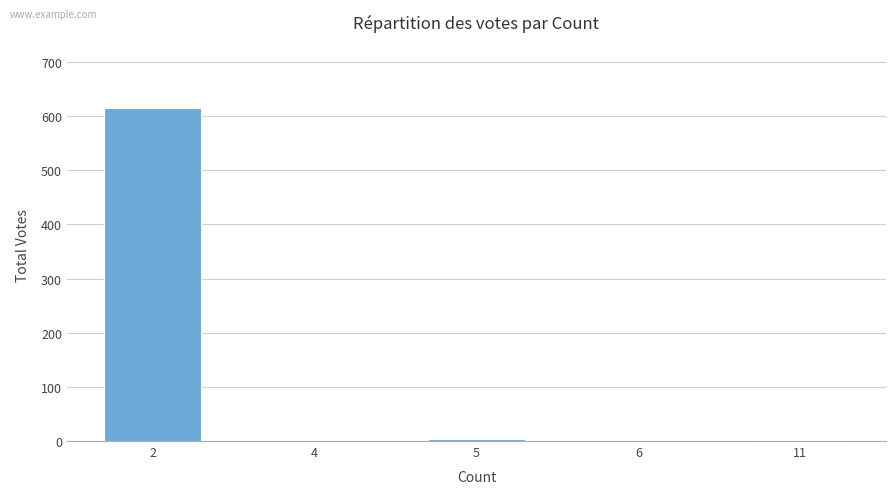

How many distinct data groups are displayed?

1